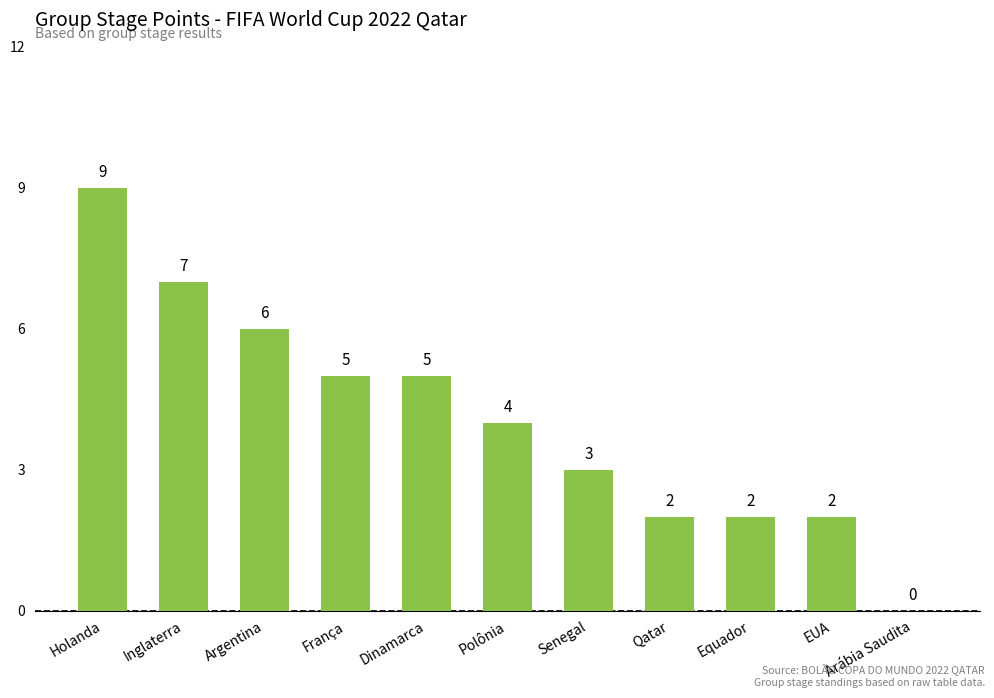

The chart shows a value of 4 at Arábia Saudita. True or false?

False